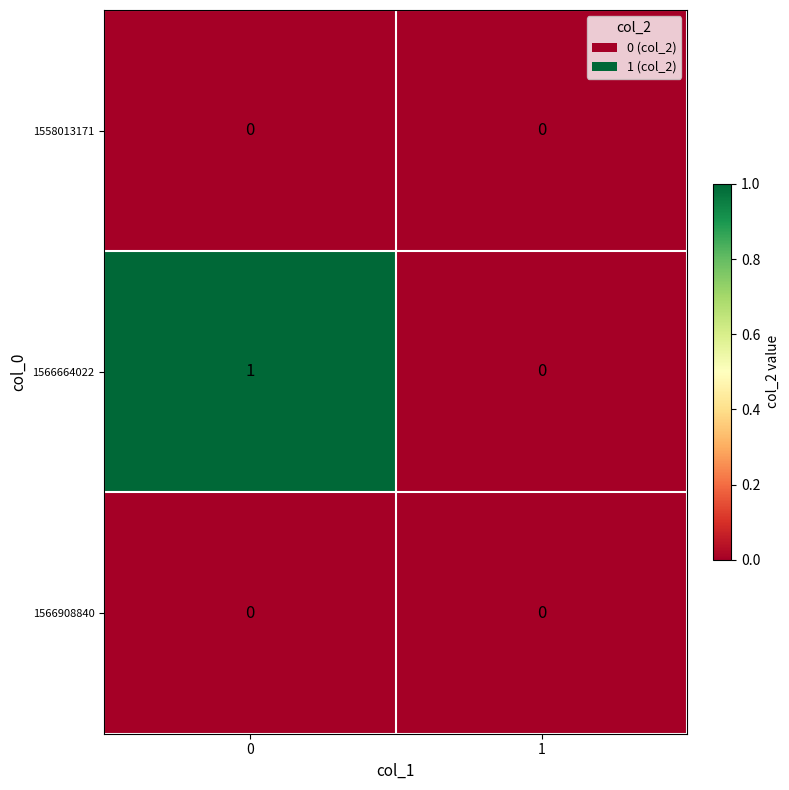

List the labels in order of 1566664022 value, largest first.

0, 1